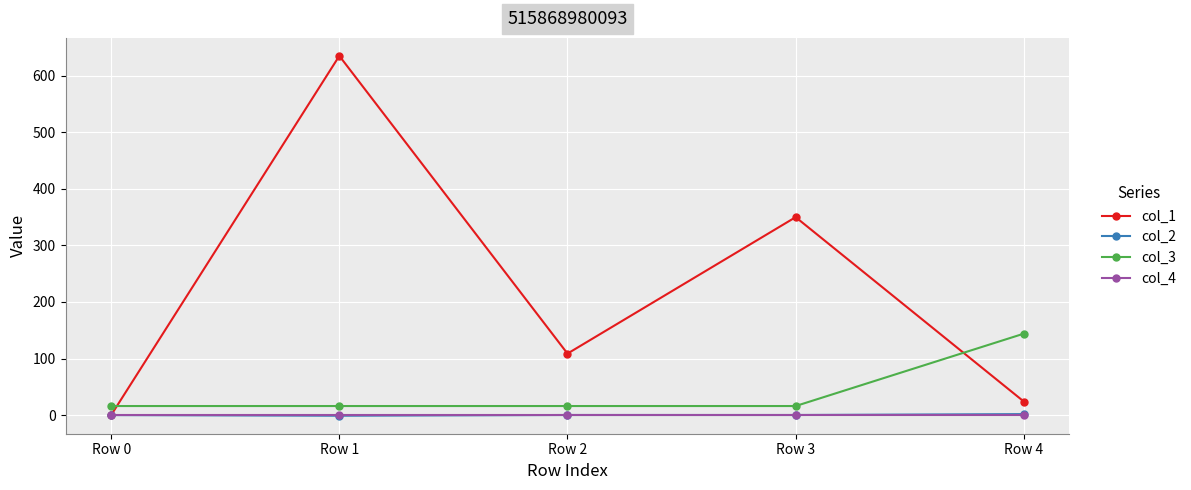

The value of col_1 at Row 3 is 350.0. True or false?

True